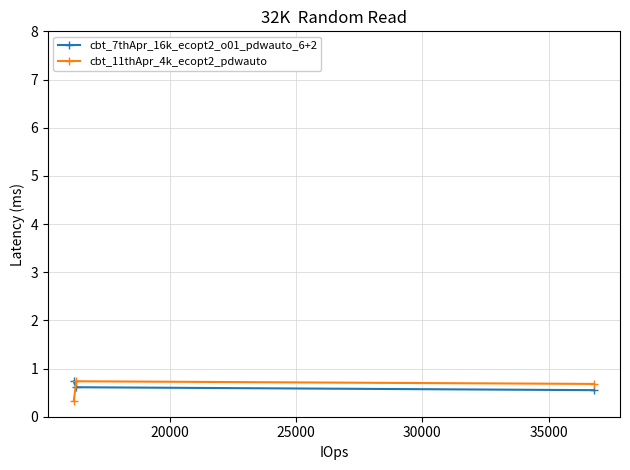

At how many categories does at least one series exceed 0?

3